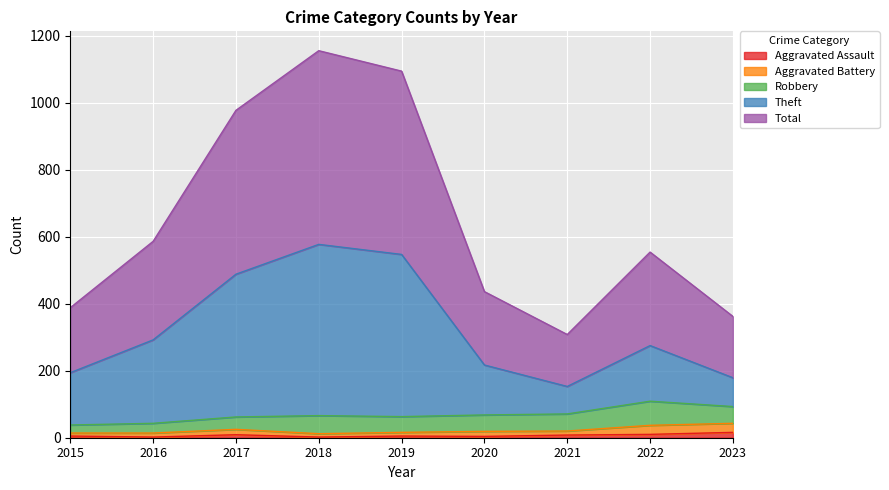

What is the value of the Total point at the 1st from the left?

388